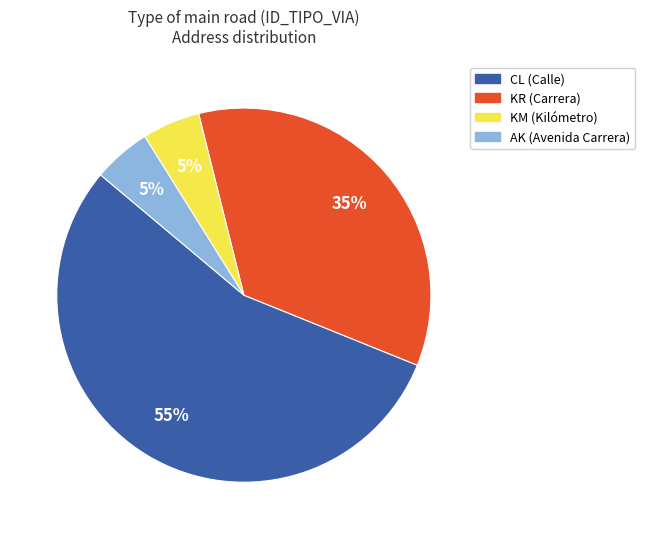

Is there any slice that represents more than half of the pie?

Yes